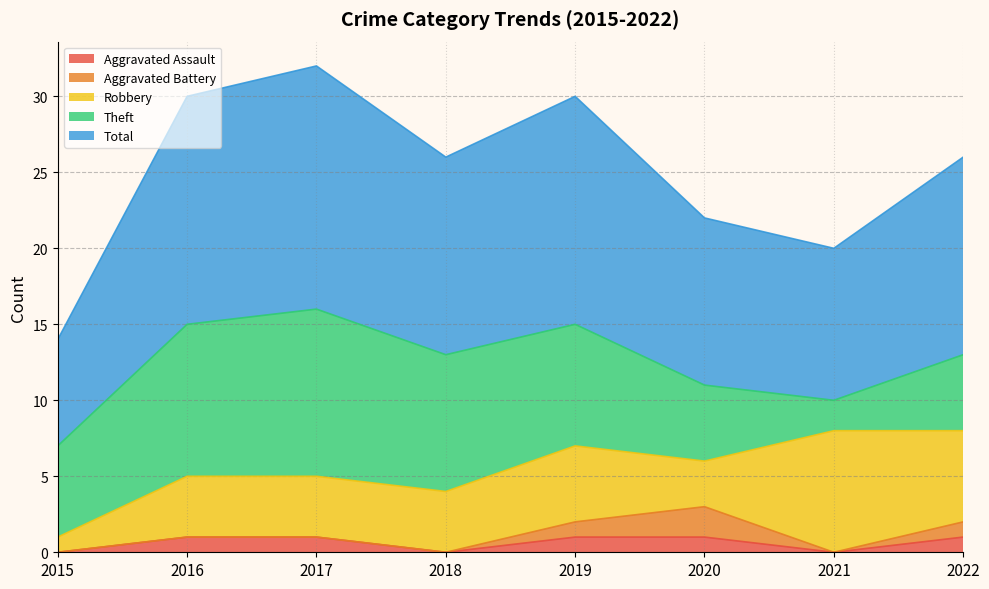

What is the value of the Theft point at the 5th from the left?

8